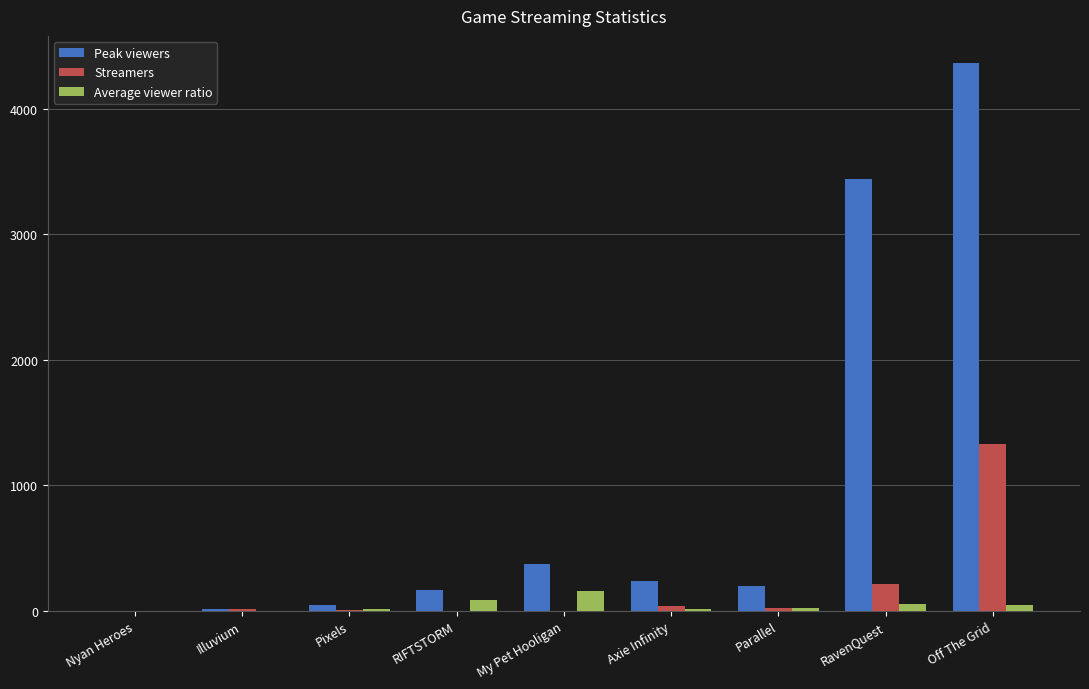

Which label corresponds to the largest value in the chart?

Off The Grid